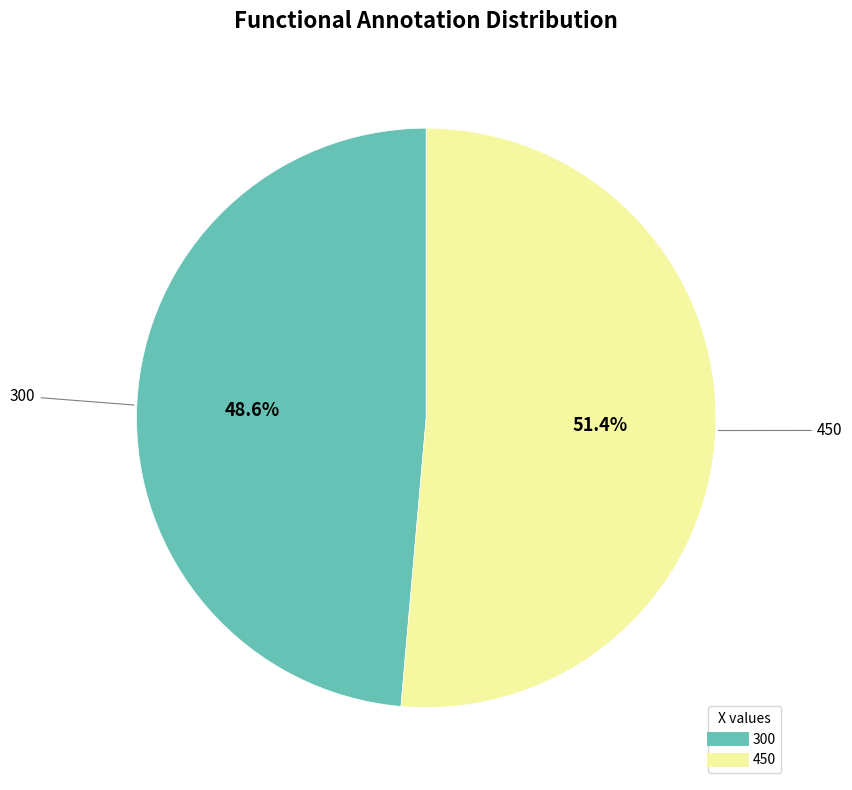

Is it true that 450 is 51% of the pie?

True